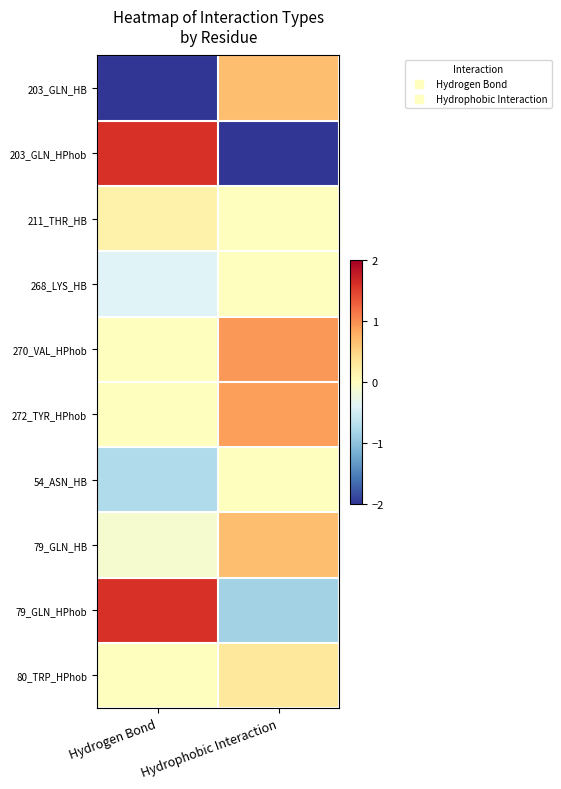

Rank the series by their maximum value, from highest to lowest.

203_GLN_HPhob, 79_GLN_HPhob, 270_VAL_HPhob, 272_TYR_HPhob, 203_GLN_HB, 79_GLN_HB, 80_TRP_HPhob, 211_THR_HB, 268_LYS_HB, 54_ASN_HB